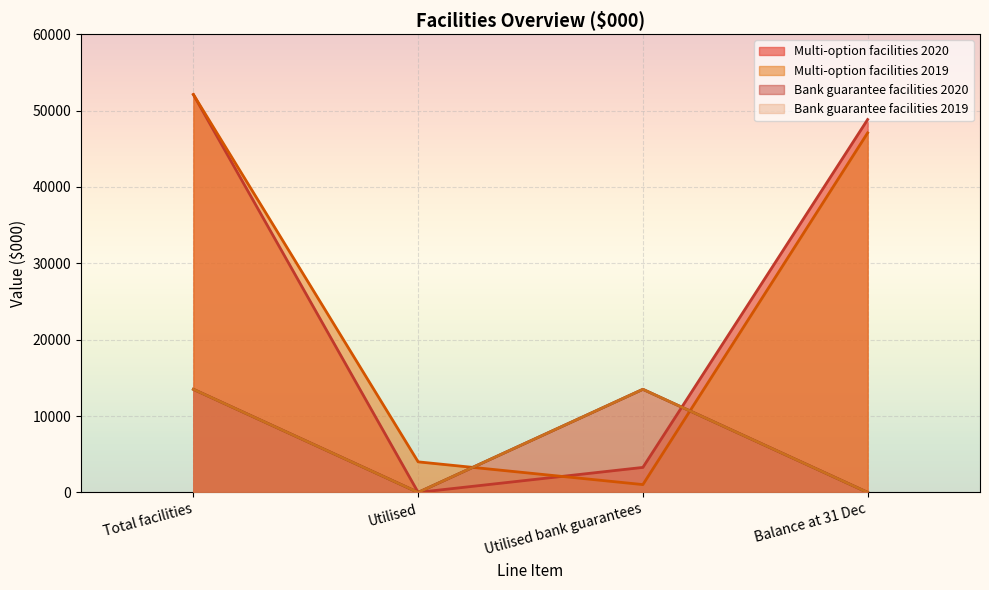

What is the sum of all Multi-option facilities values?

208400